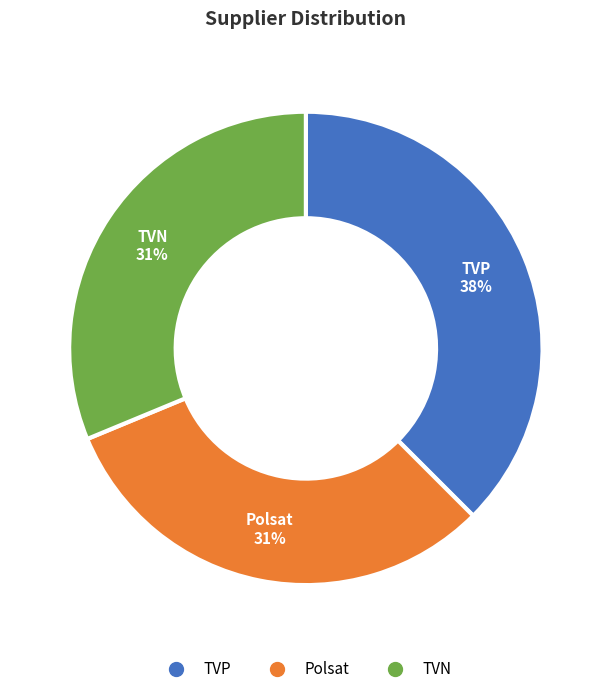

Is TVP the majority of the pie?

No